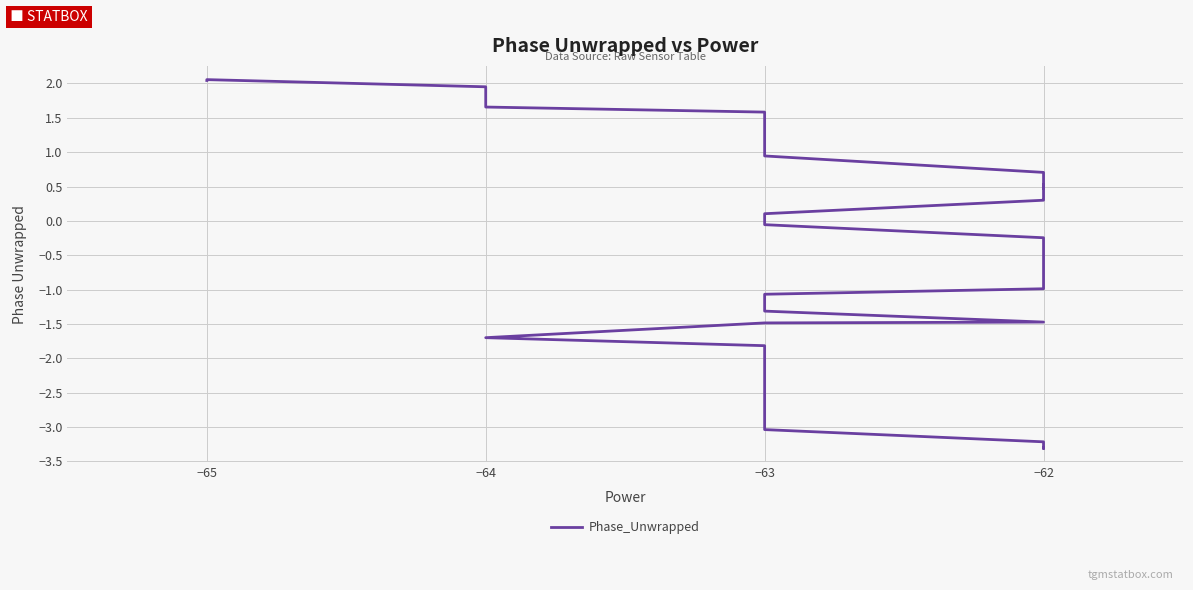

The value at −62 is -0.7. True or false?

False